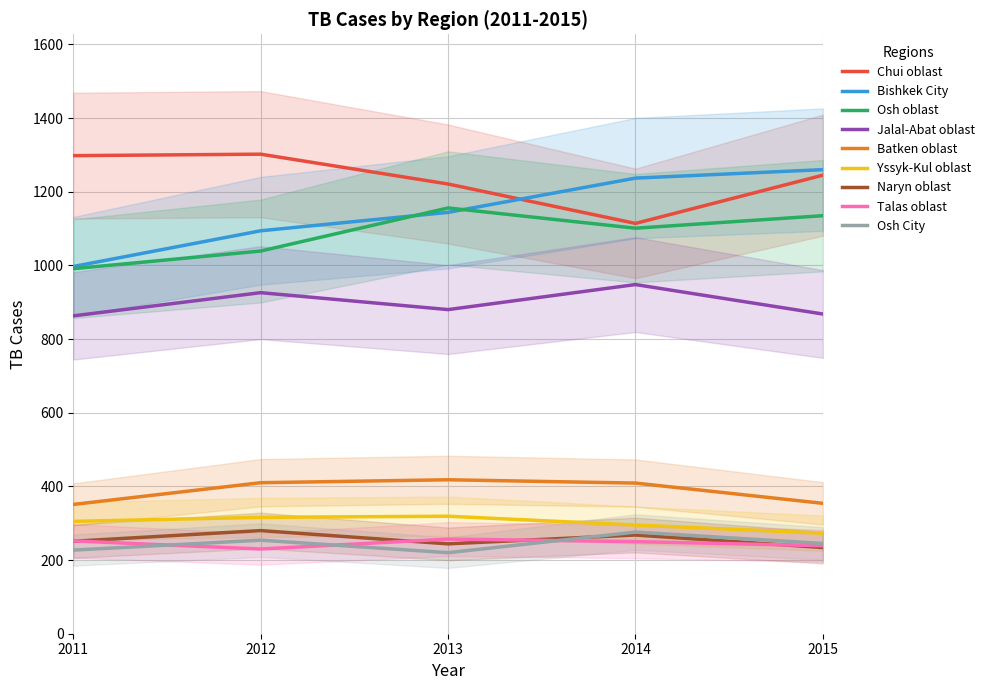

What is the highest value of the Osh City series?

276